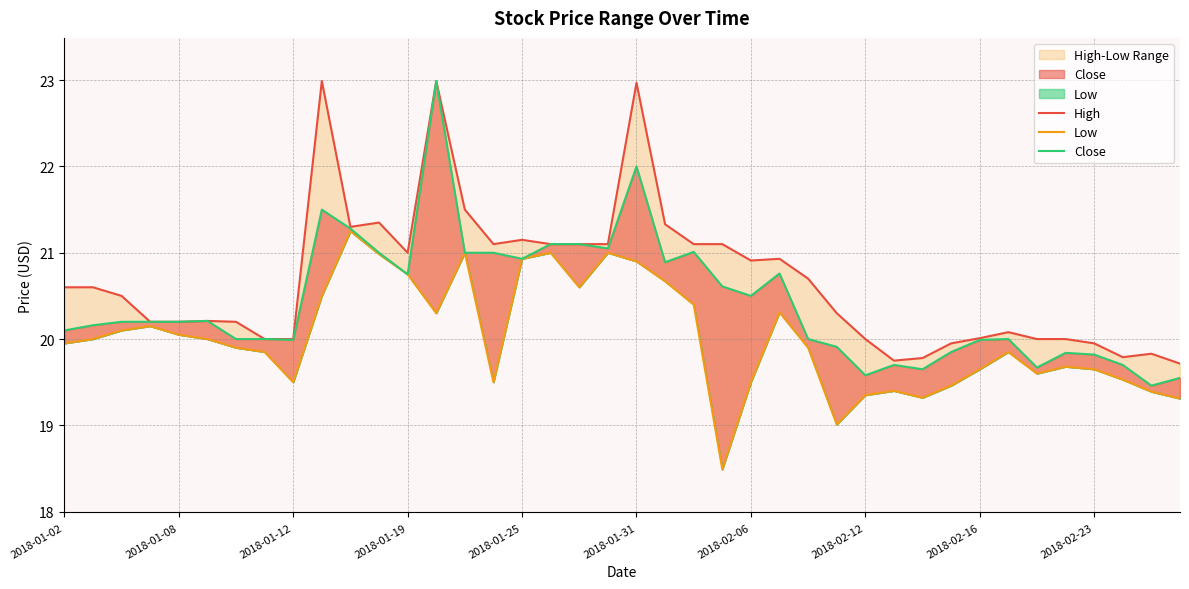

True or false: Close has more than 0 interior local peaks.

True